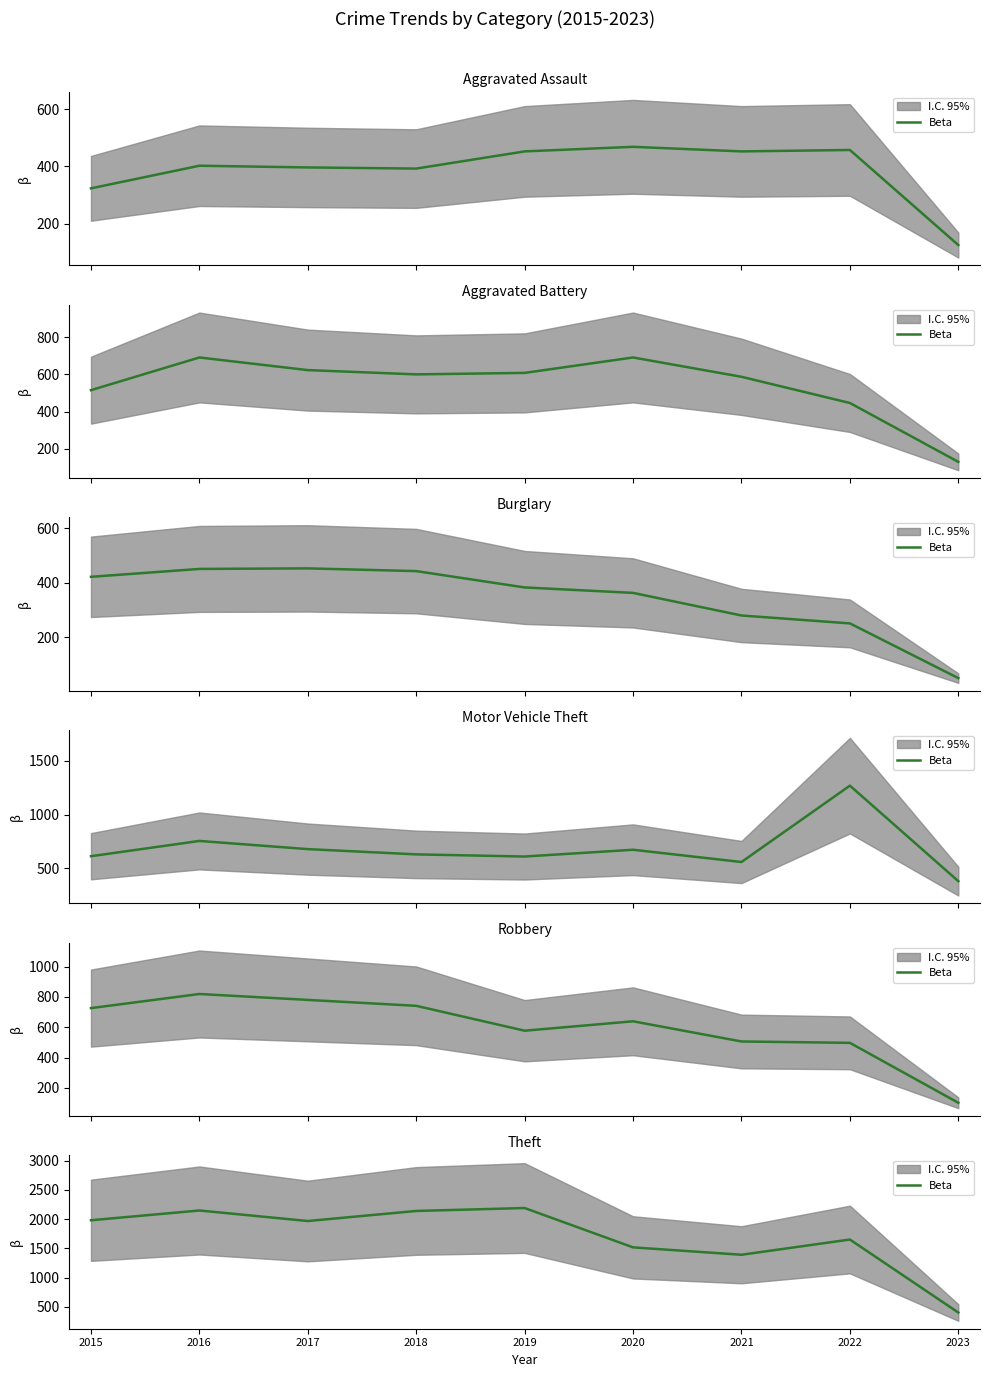

How many lines are shown in the chart?

1